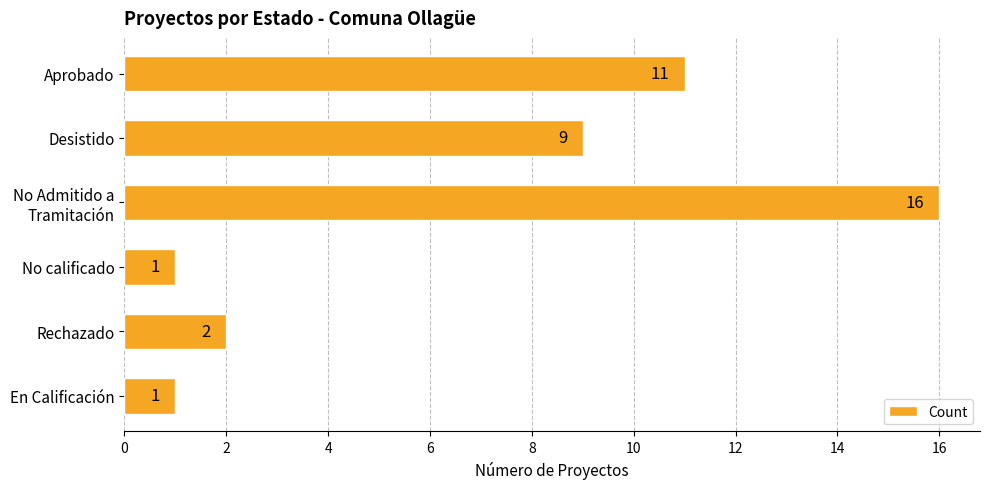

What is the greatest value displayed?

16